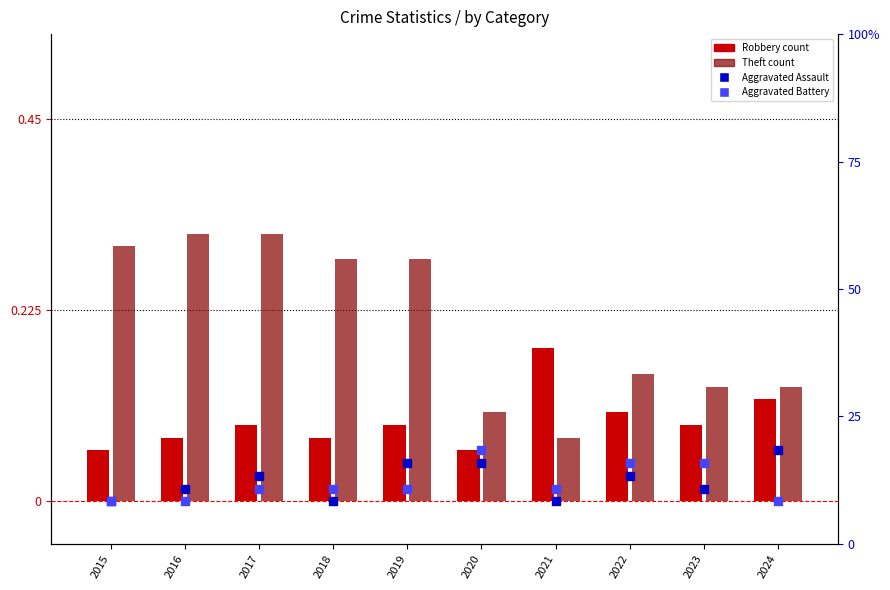

Which series has the largest Y range (max minus min)?

Theft